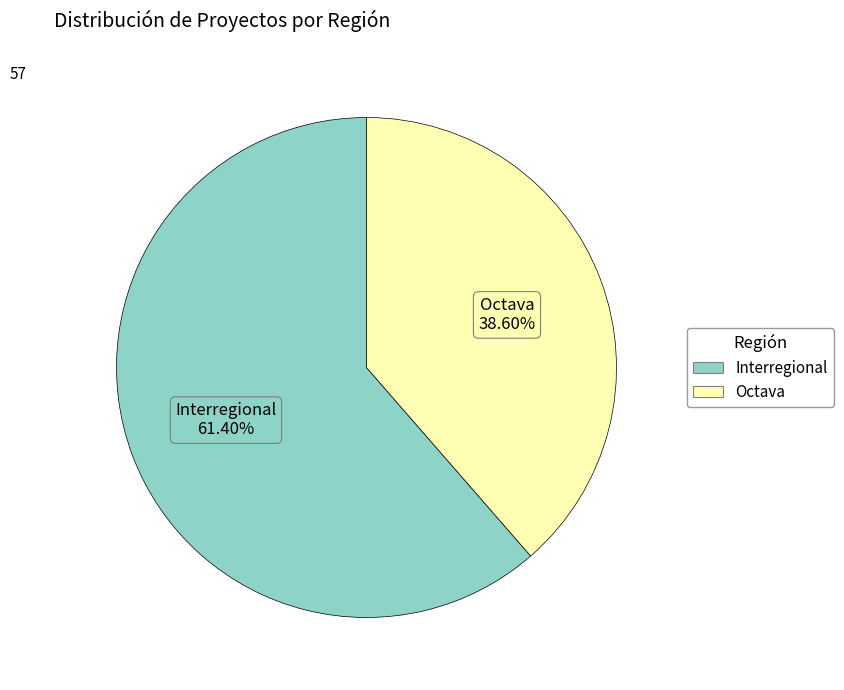

Rank the categories by value from highest to lowest.

Interregional, Octava